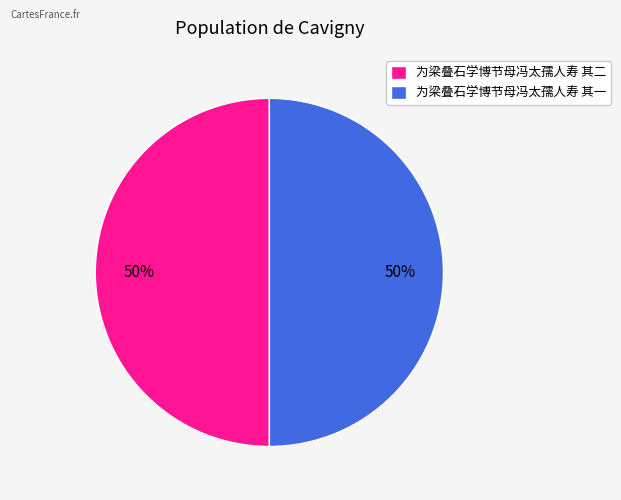

To the nearest percent, what percentage of the pie is 为梁叠石学博节母冯太孺人寿 其二?

50%